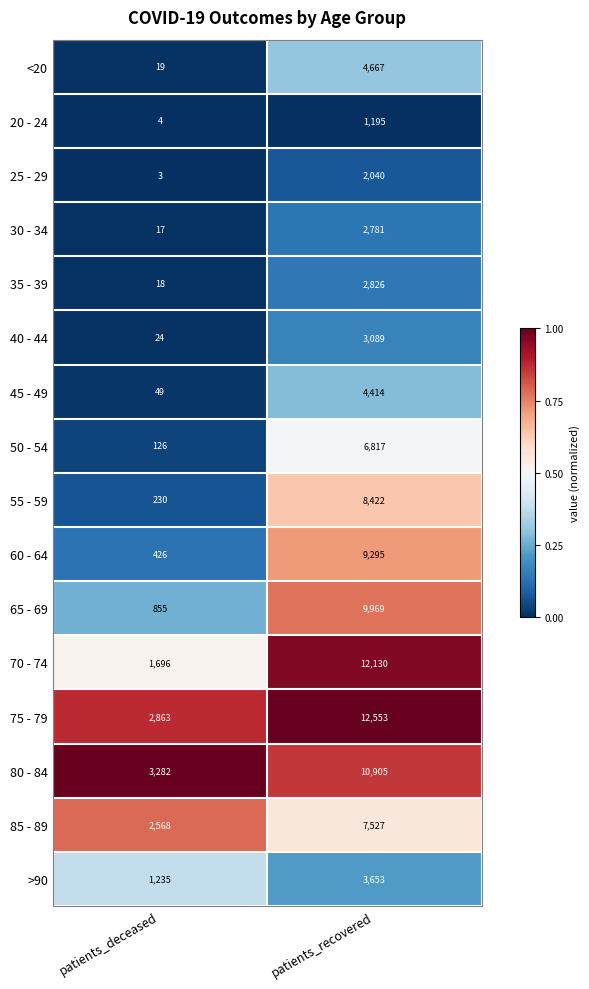

What is the sum of all 65 - 69 values?

10824